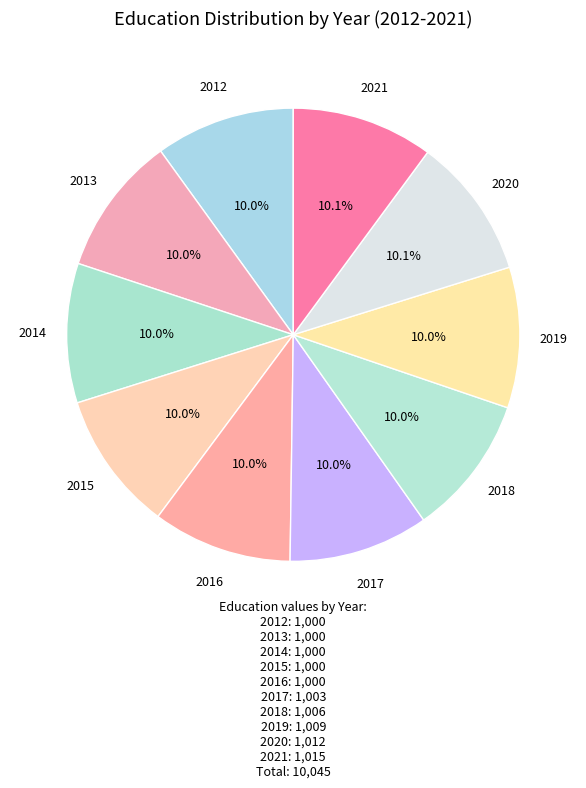

Count the number of slices in the pie.

10